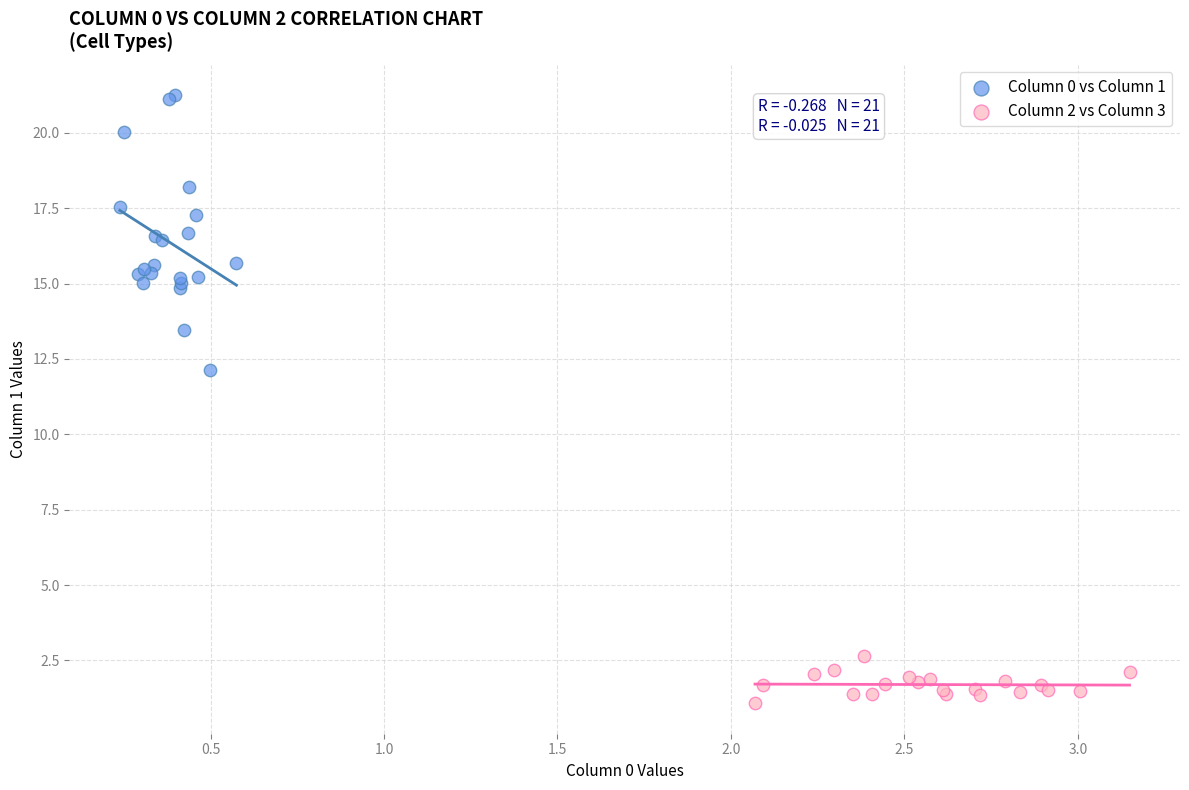

What are all the series names shown in the legend?

Column 0 vs Column 1, Column 2 vs Column 3